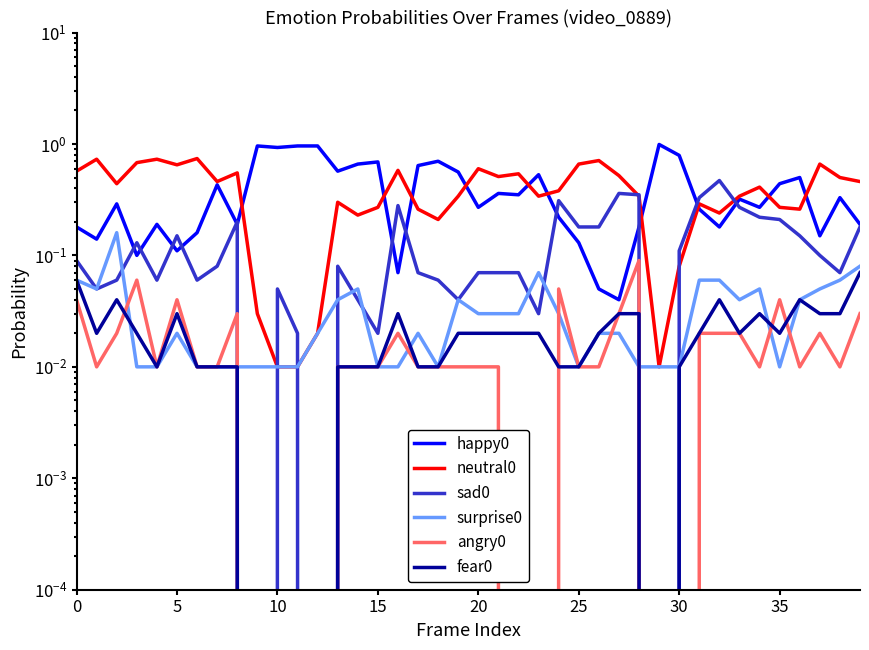

At which label is neutral0 closest to 0?

10